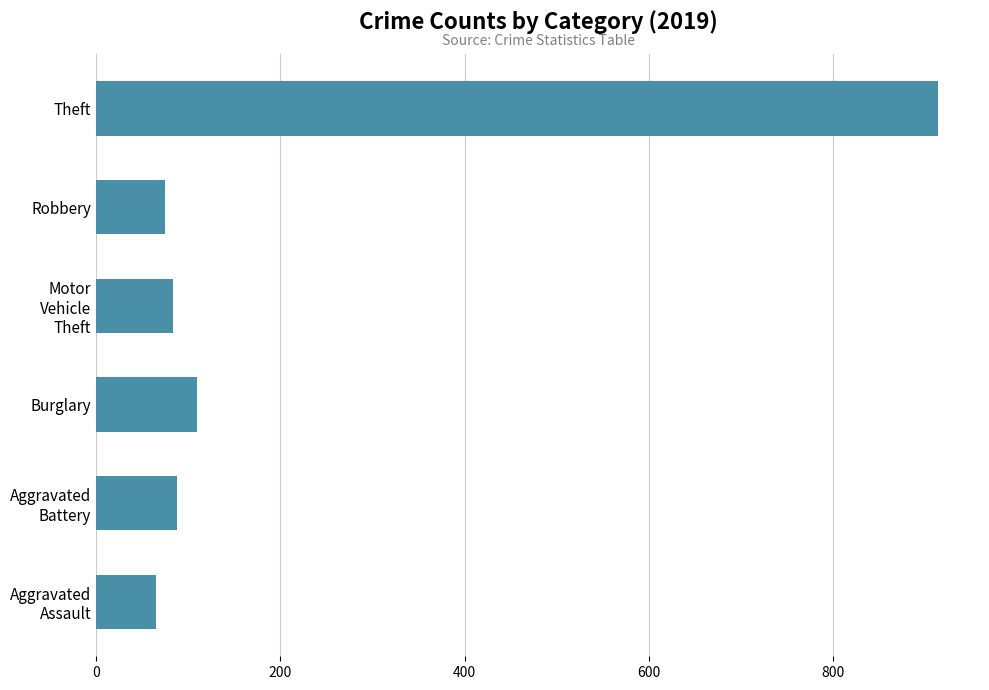

What is the greatest value displayed?

914